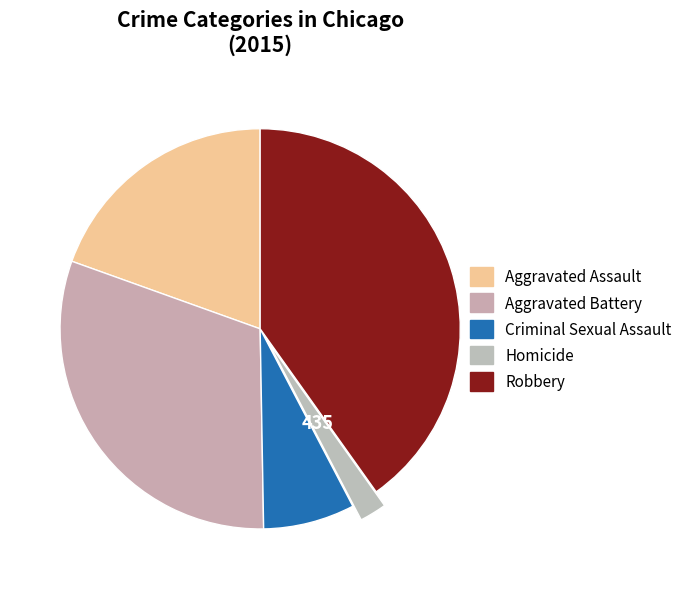

Does Homicide account for over 50% of the chart?

No